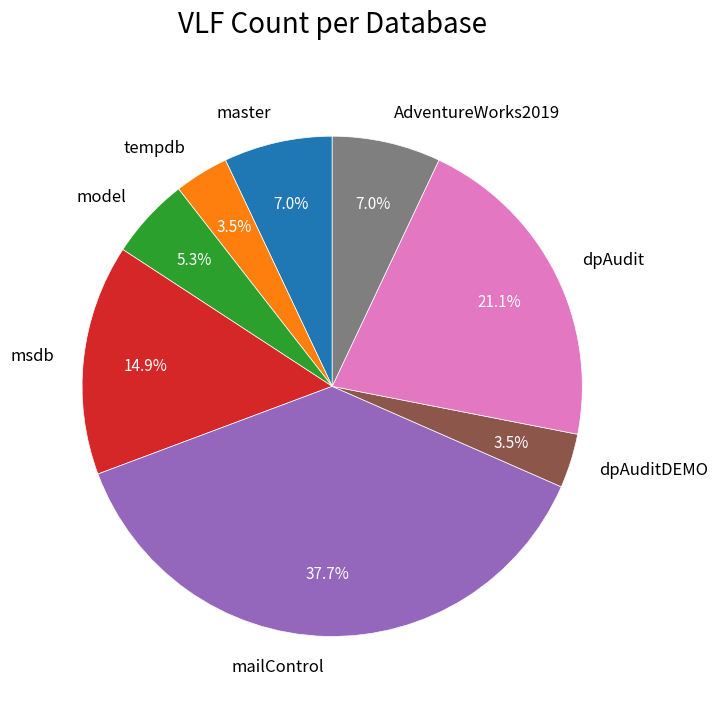

Is it true that tempdb is 13% of the pie?

False